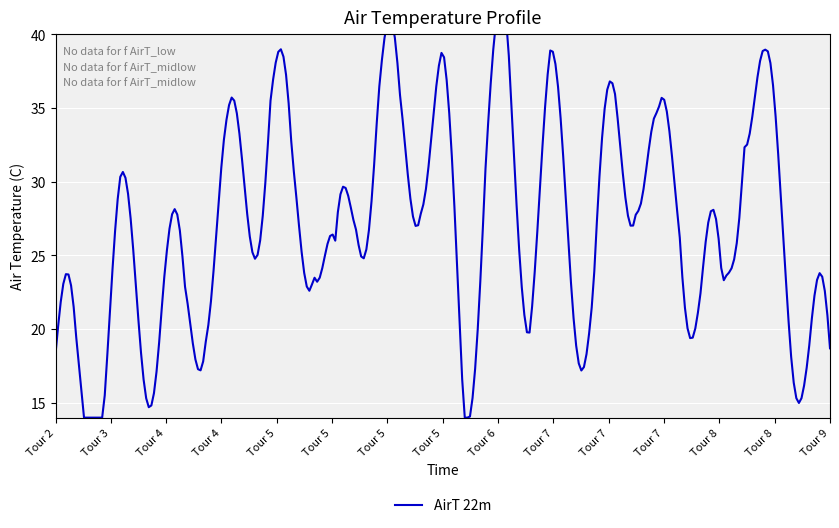

How many lines are shown in the chart?

1